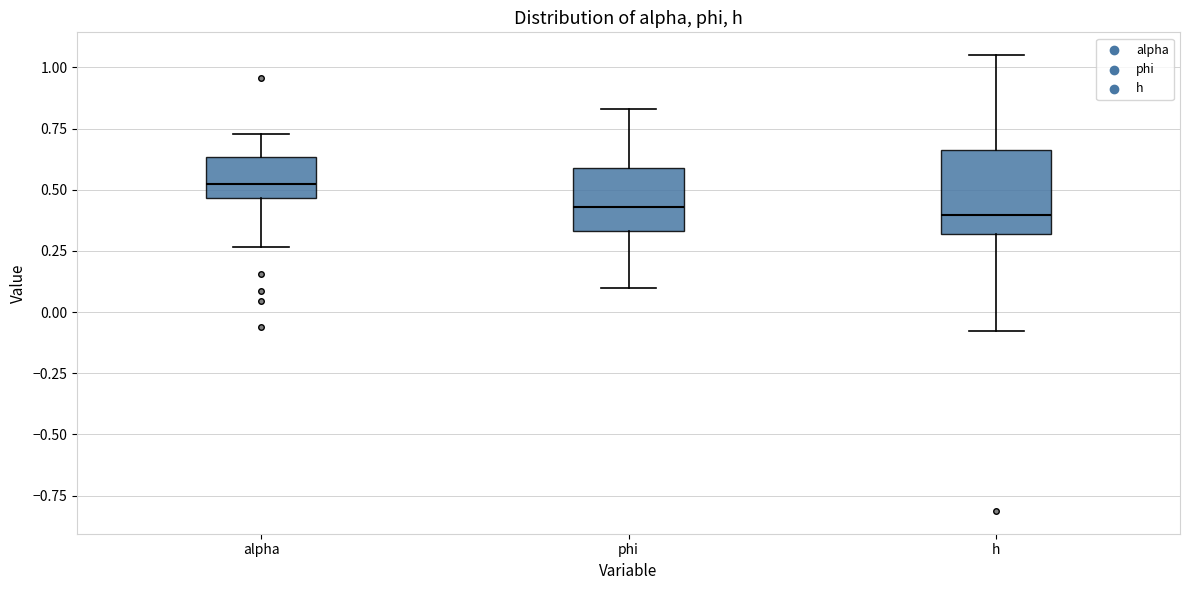

Reading left to right, transcribe this box plot: for each box, give where its median line is, the range the box spans, and where its two whiskers end, as read against the y-axis. The values are not printed on the chart, so give them approximately, as read against the axis.

alpha: median 0.50, box 0.45 to 0.65, whiskers 0.25 to 0.75
phi: median 0.45, box 0.35 to 0.60, whiskers 0.10 to 0.85
h: median 0.40, box 0.30 to 0.65, whiskers -0.10 to 1.05